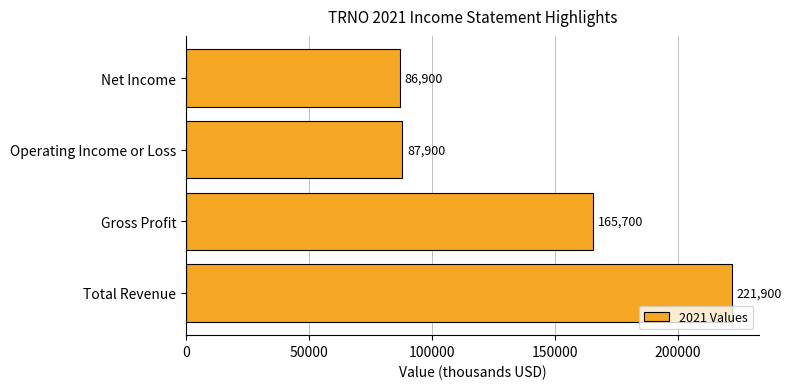

Rank the categories by value from lowest to highest.

Net Income, Operating Income or Loss, Gross Profit, Total Revenue